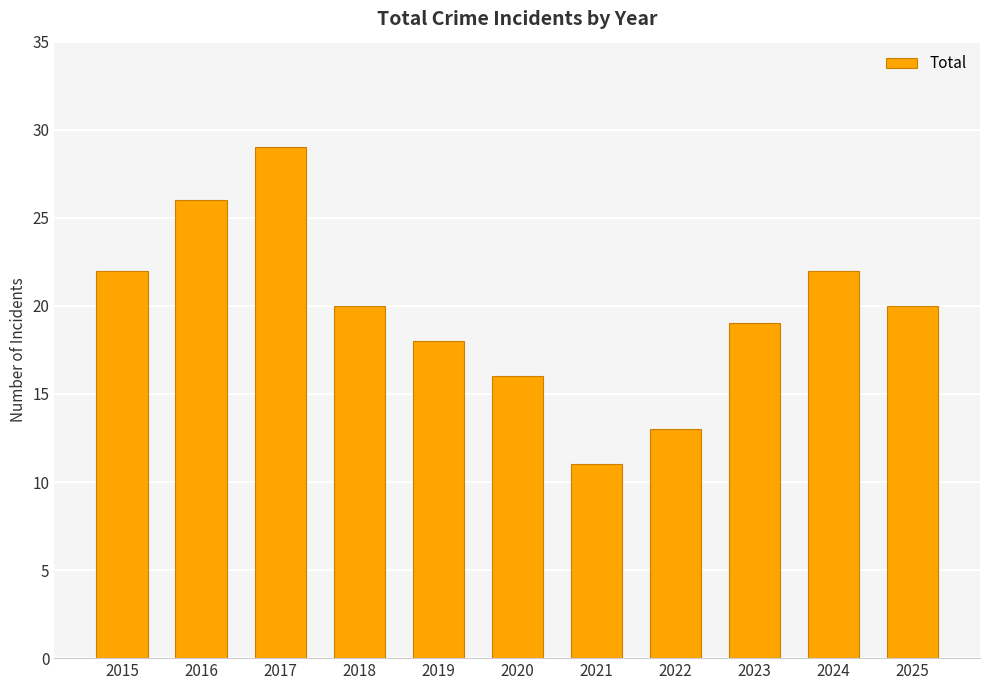

Reading left to right, list all the values displayed in this chart.

2015=22	2016=26	2017=29	2018=20	2019=18	2020=16	2021=11	2022=13	2023=19	2024=22	2025=20